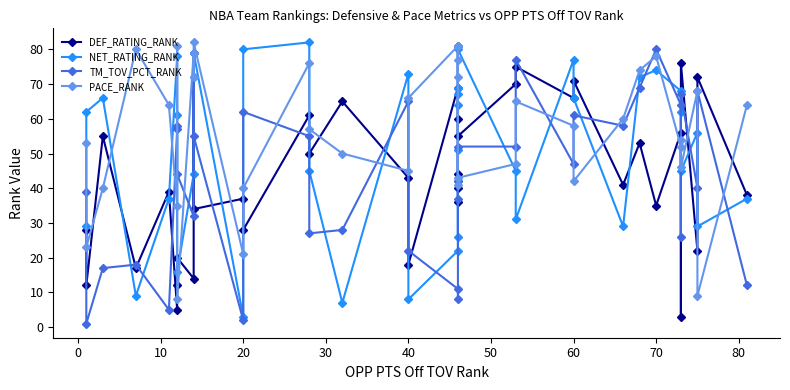

Count the number of categories in the chart.

38